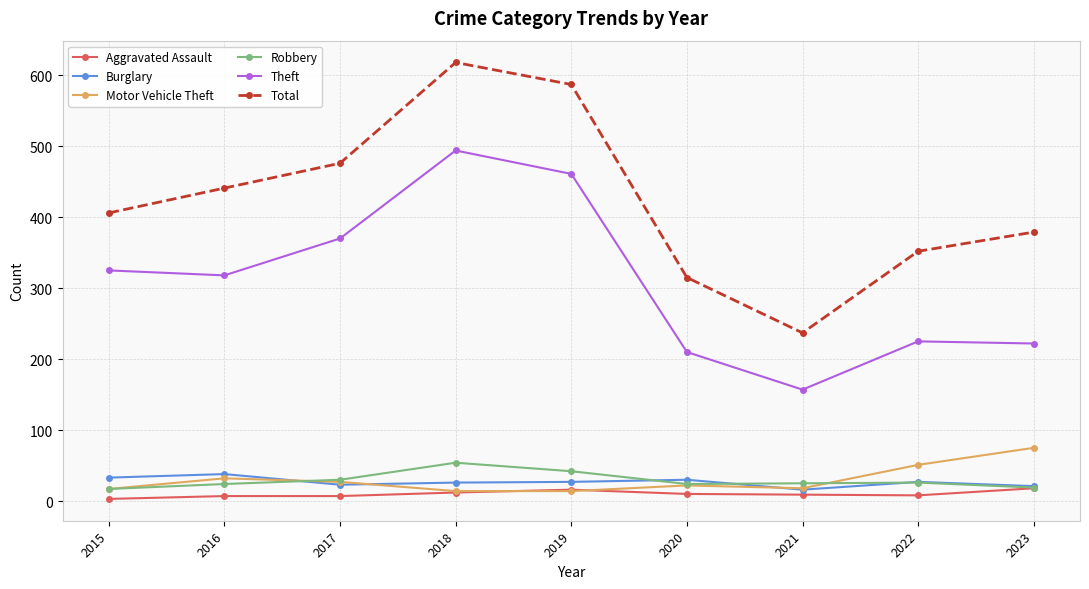

True or false: Motor Vehicle Theft has more than 0 points higher than both neighbors.

True